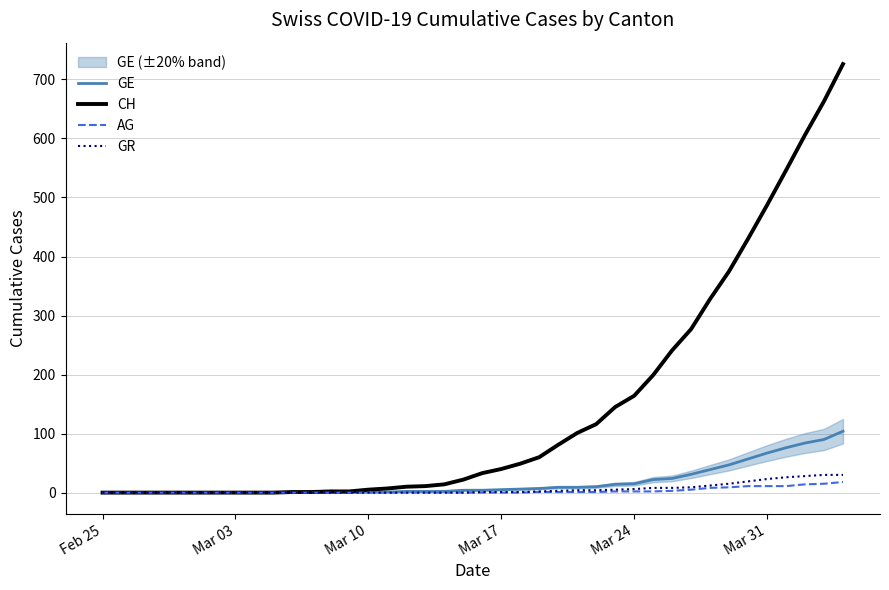

Is the value of GR at 27 greater than the value of GE at 37?

No